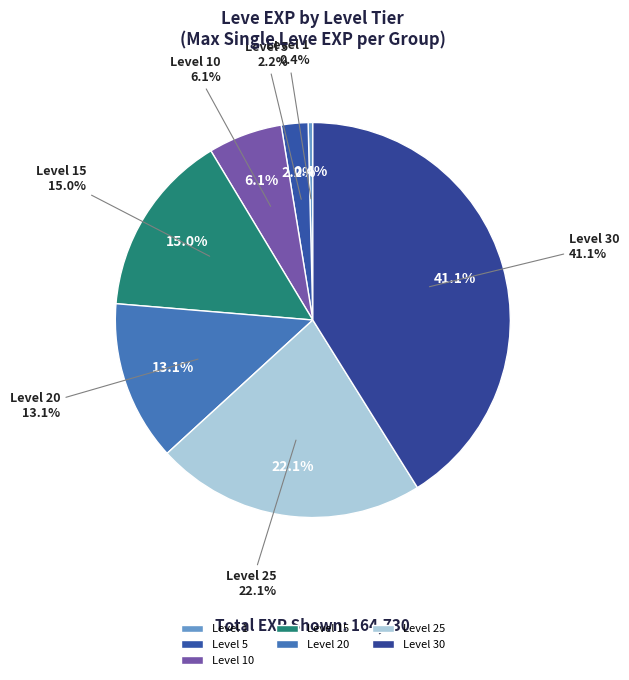

What is the ratio of the value at Level 30 to the value at Level 25?

1.9